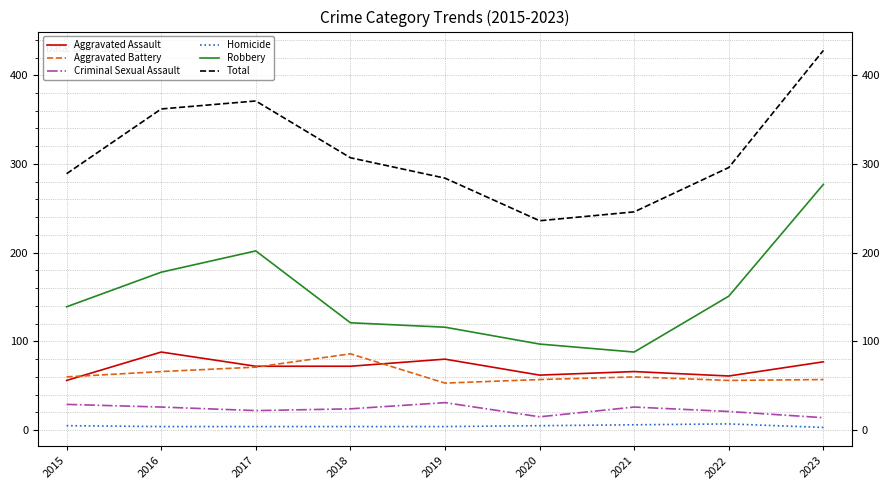

What is the difference between the maximum and second lowest values in the Homicide series?

3